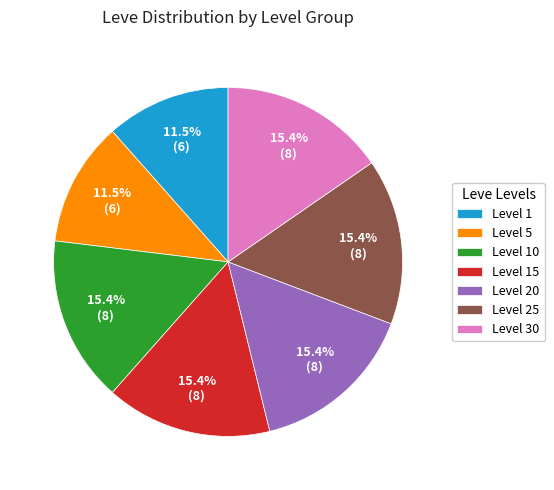

Approximately how many times larger is the value at Level 15 compared to Level 25?

1.0